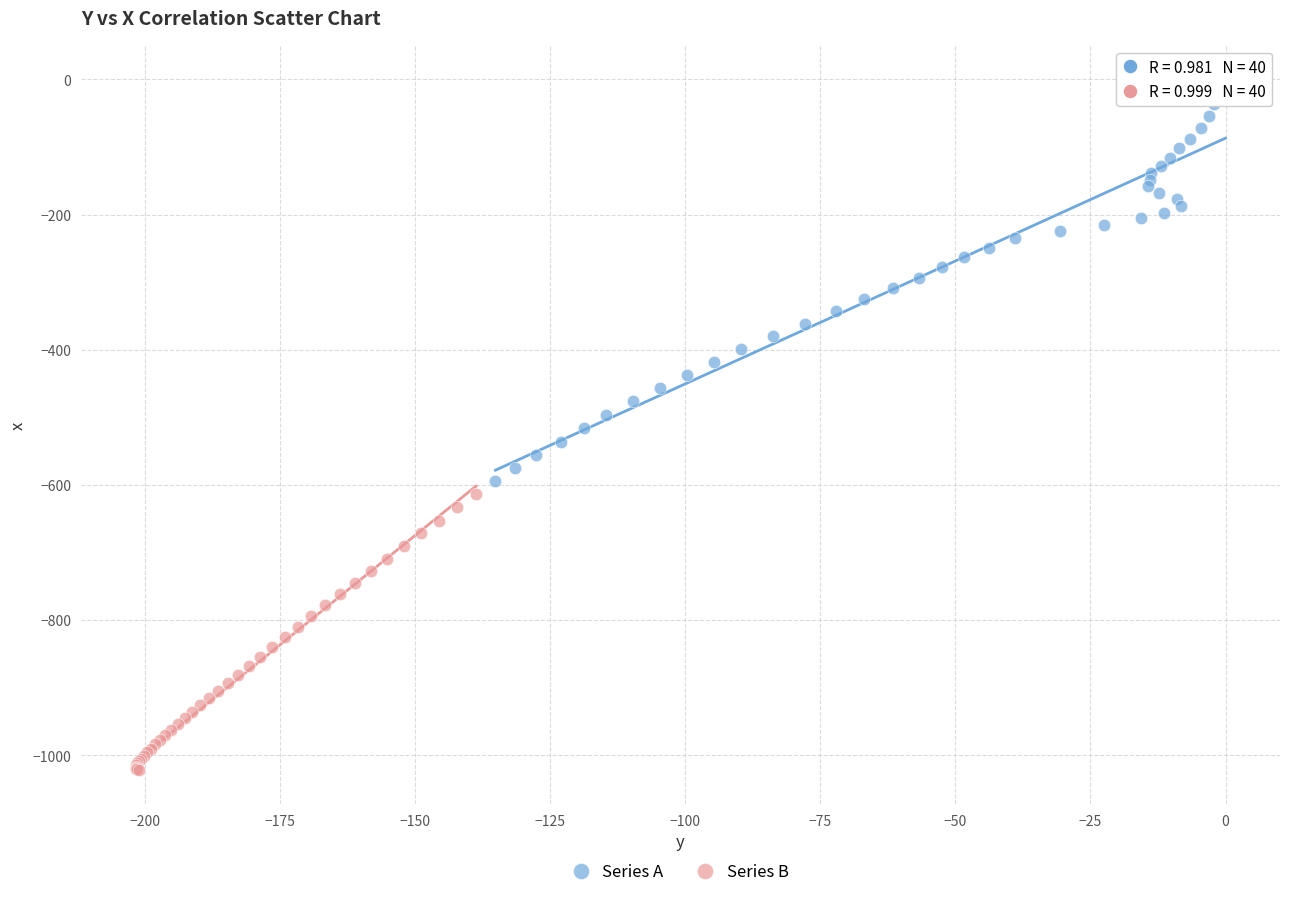

Which series has the widest spread of Y values?

Series A